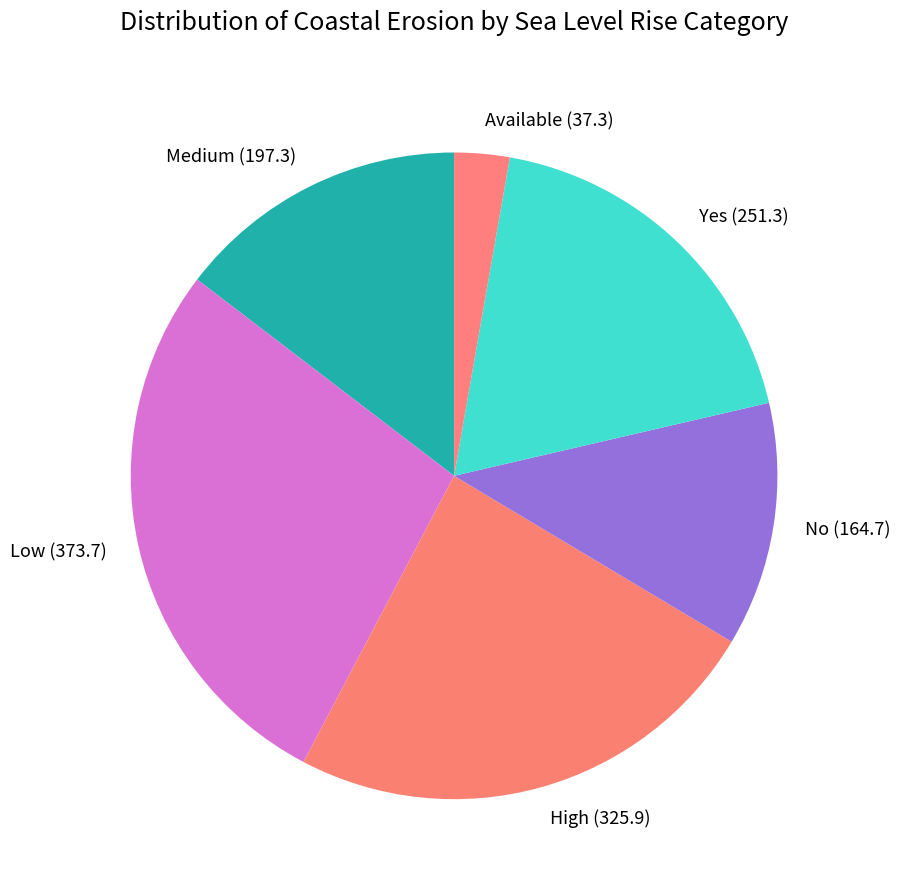

How many slices are in this pie chart?

6